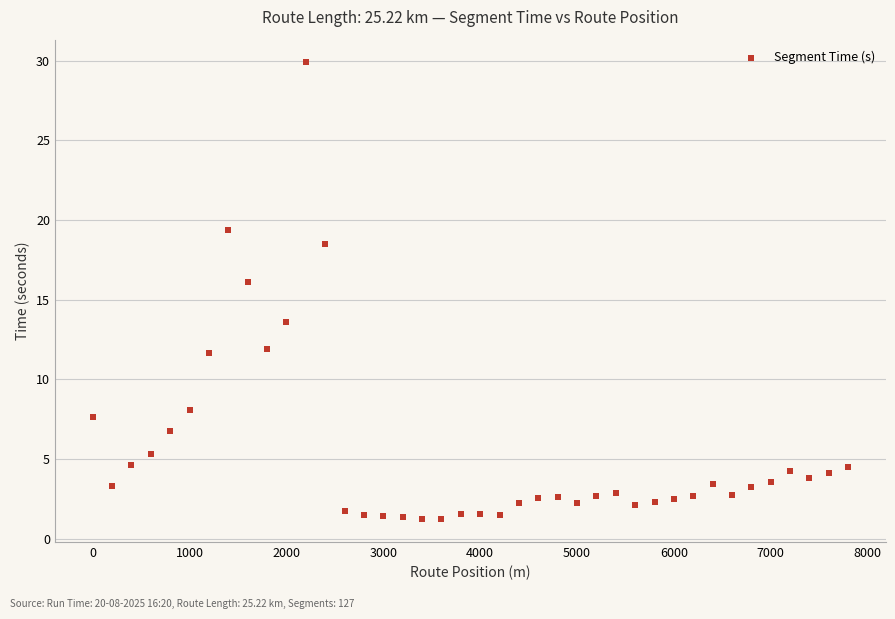

What is the range of X values (max minus min)?

7800.0